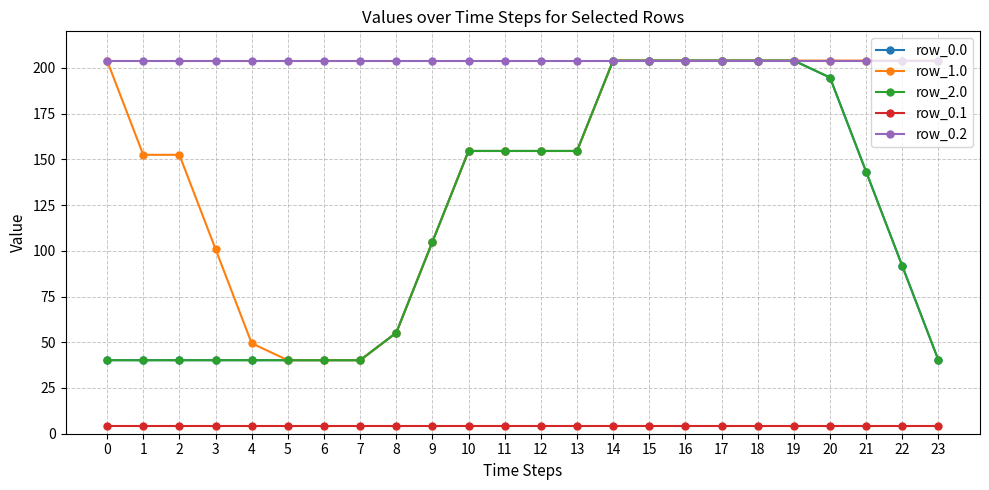

What is the difference between the highest and lowest values at 12?

199.9